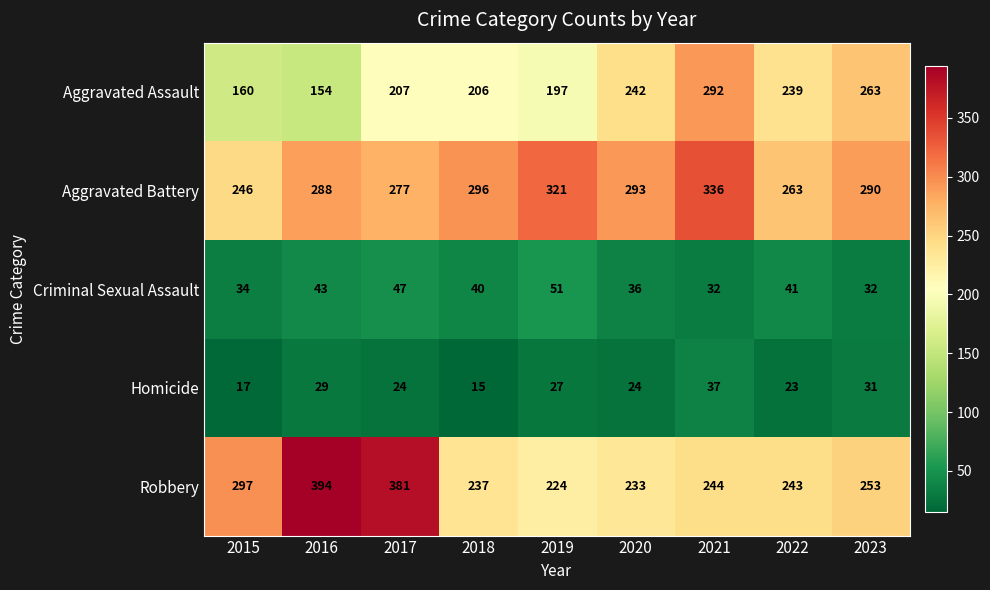

What is the maximum value shown in the chart?

394